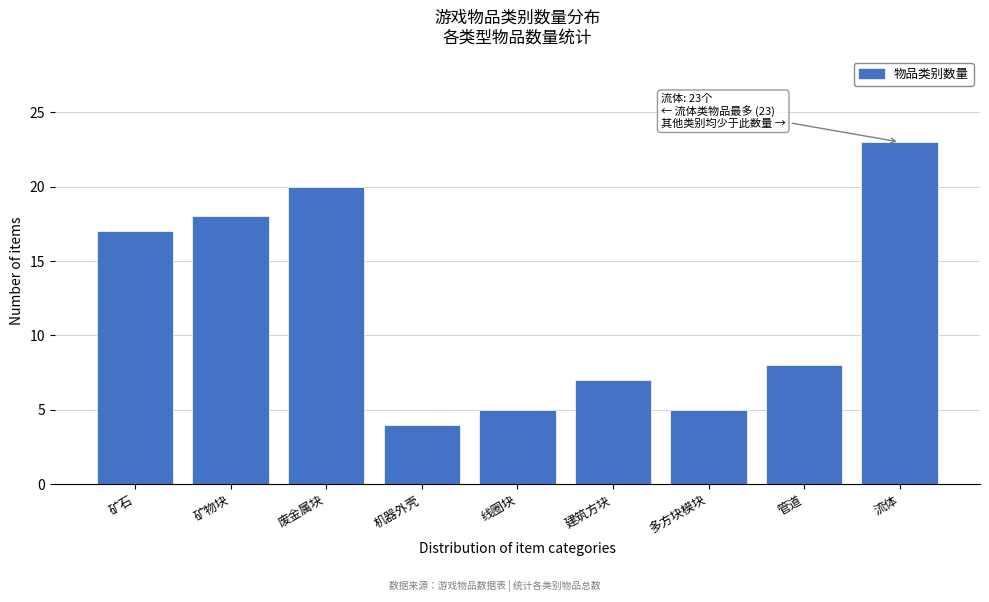

Reading left to right, extract all data points from this chart.

17	18	20	4	5	7	5	8	23